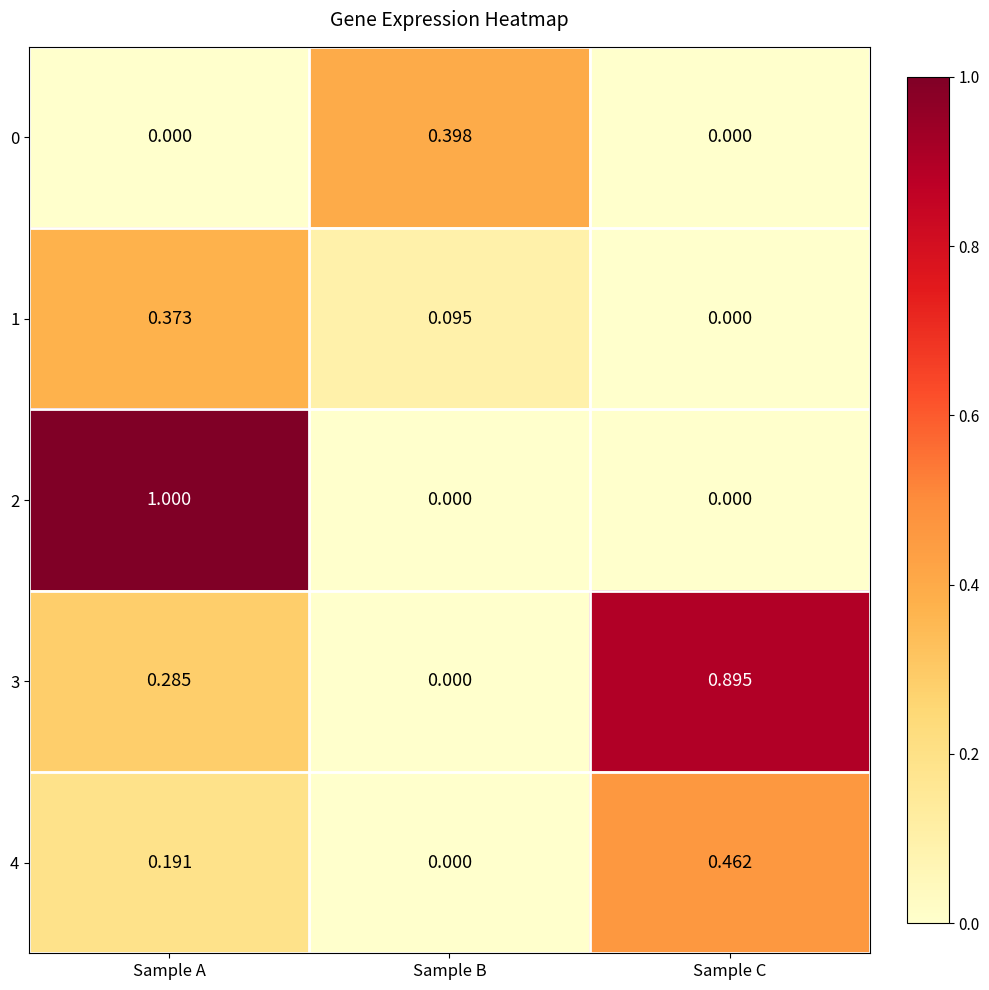

List the labels in order of 3 value, smallest first.

Sample B, Sample A, Sample C